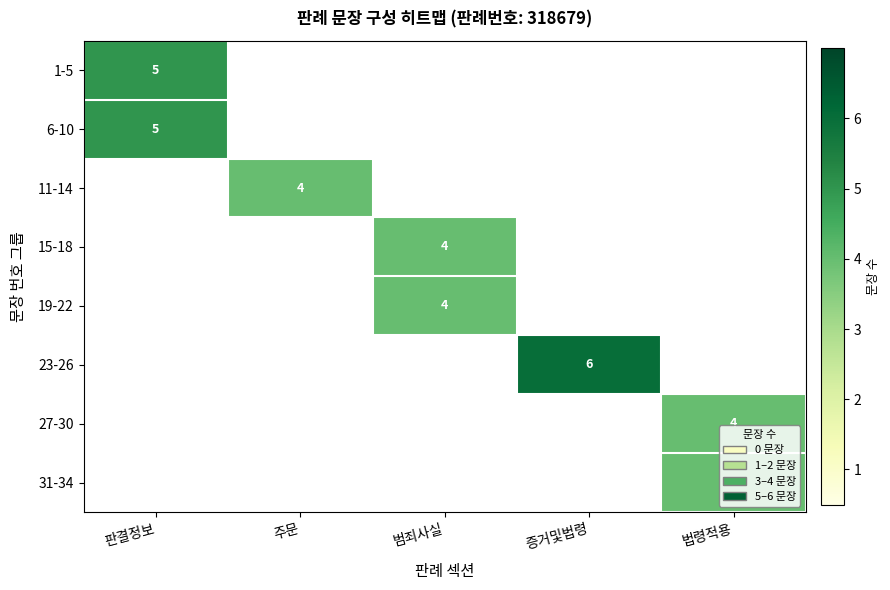

Is it true that 1-5 equals 7 at 판결정보?

False